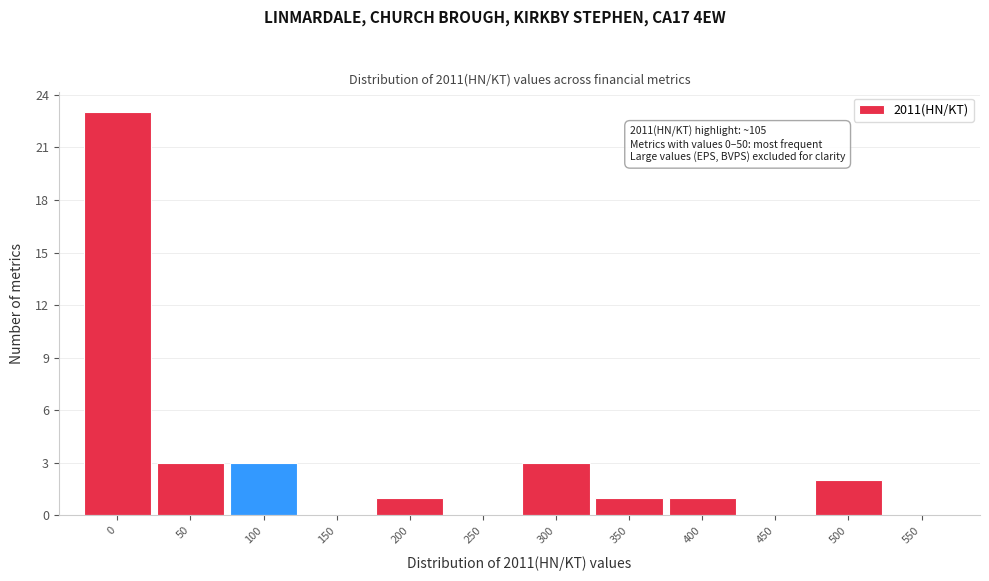

Reading right to left, what are all the values shown in this chart?

550=0	500=2	450=0	400=1	350=1	300=3	250=0	200=1	150=0	100=3	50=3	0=23